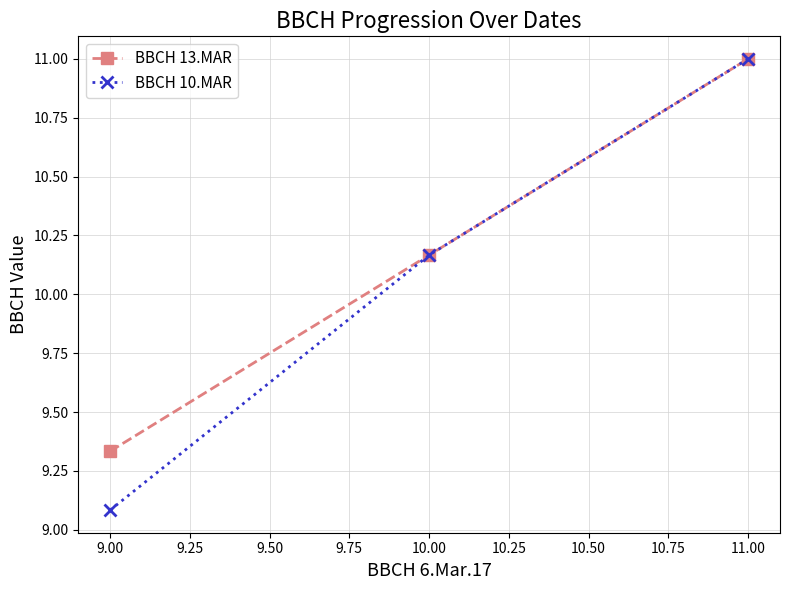

Is it true that BBCH 10.MAR equals 18.3 at 11.00?

False